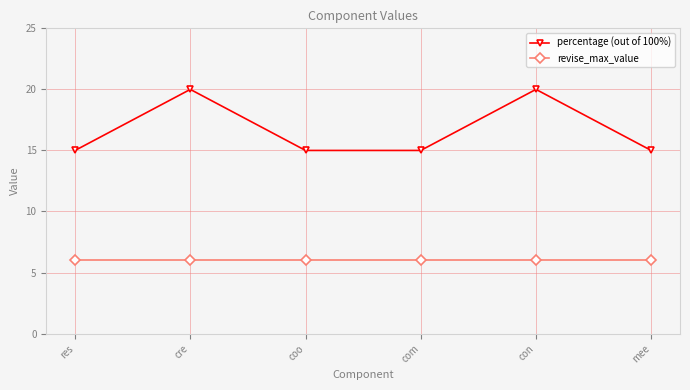

True or false: percentage (out of 100%) has more than 1 interior local peaks.

True